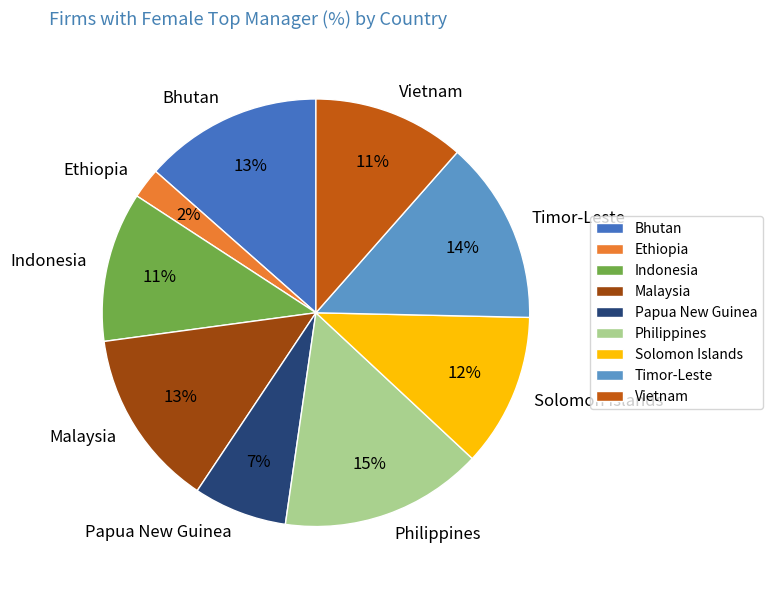

How many slices are in this pie chart?

9